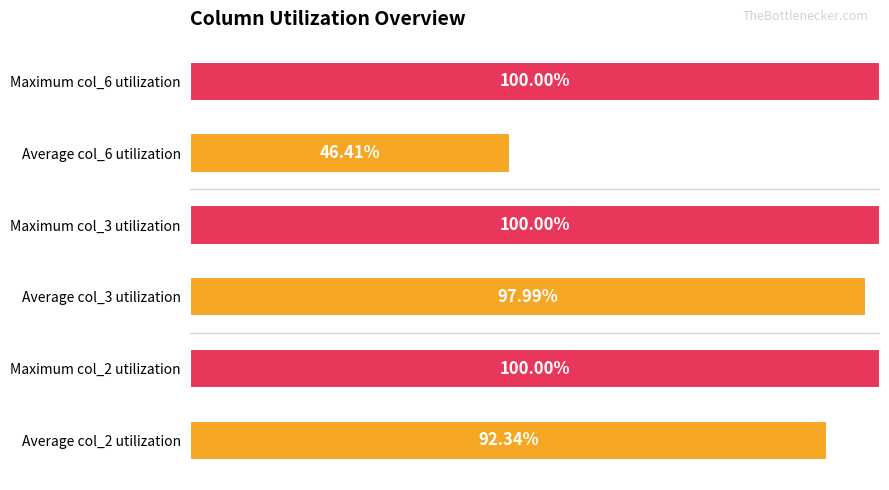

Which has a higher value, Average col_2 utilization or Average col_3 utilization?

Average col_3 utilization